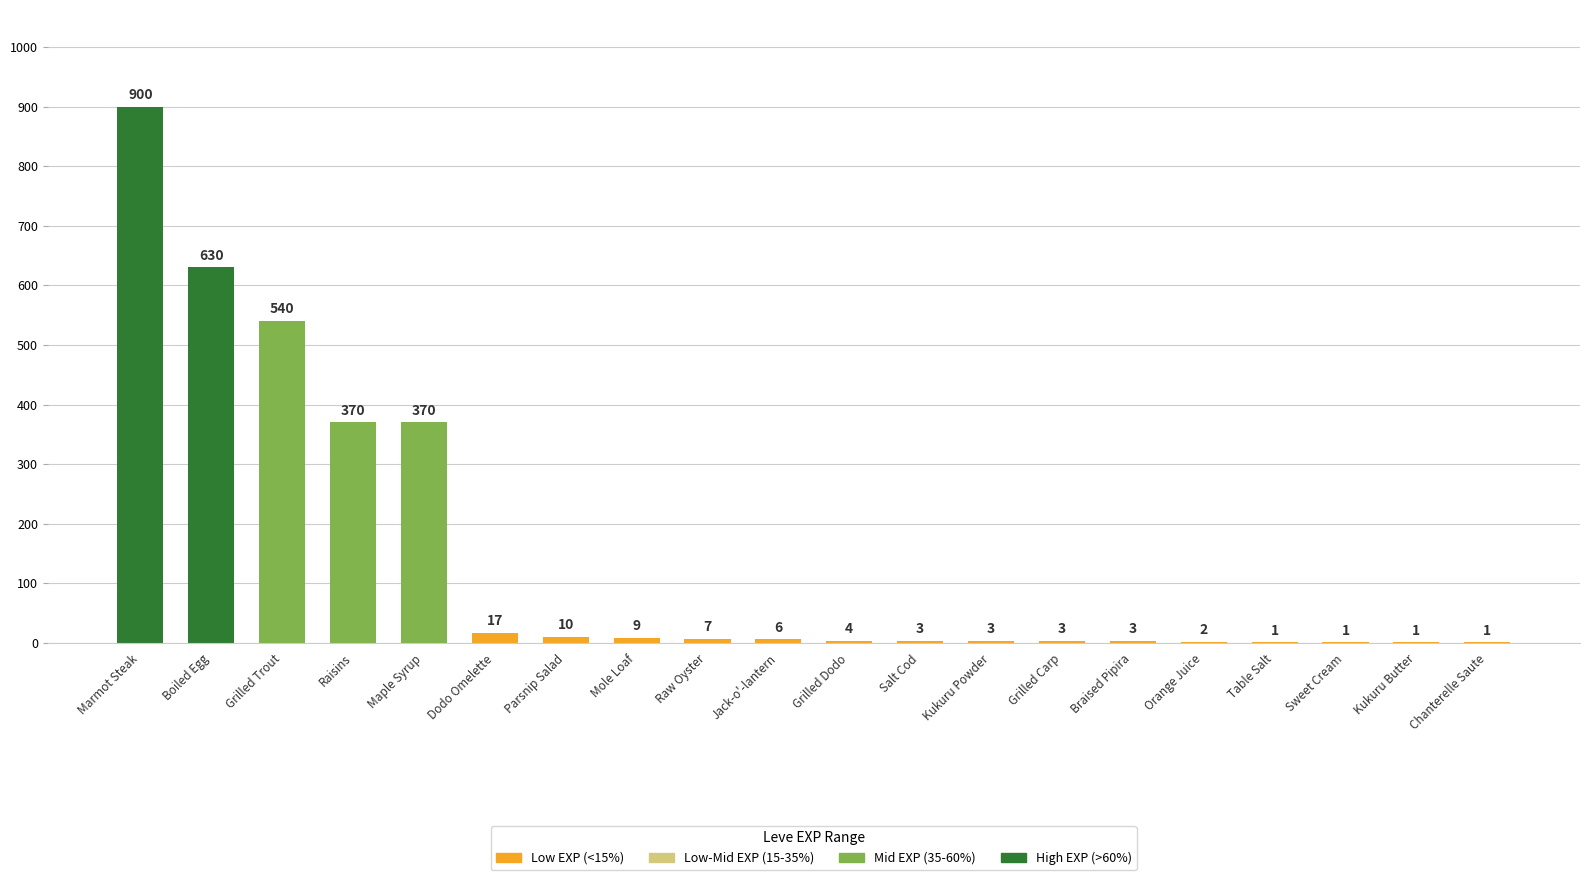

Between Sweet Cream and Mole Loaf, which is larger?

Mole Loaf